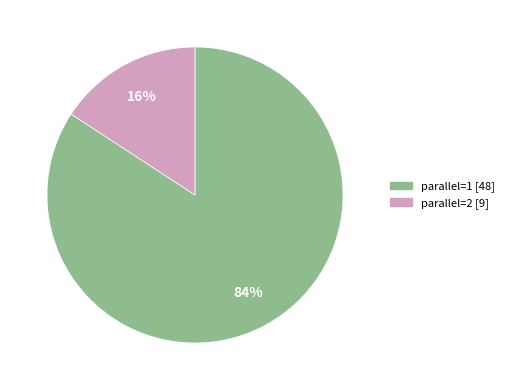

Is there any slice that represents more than half of the pie?

Yes